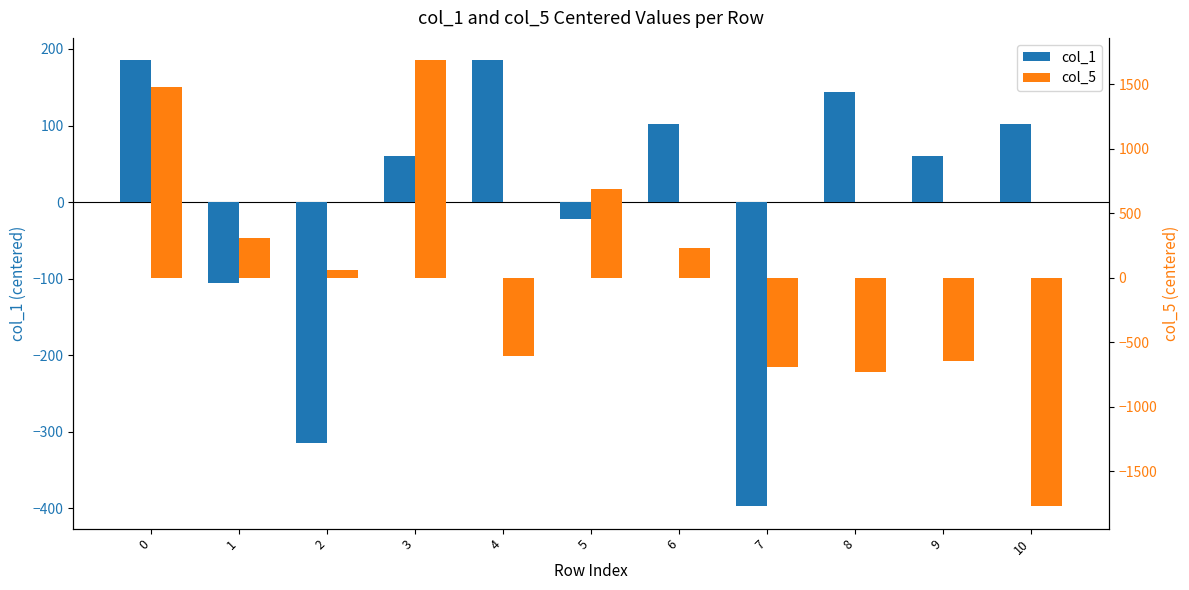

Between 3 and 6, which is larger?

6